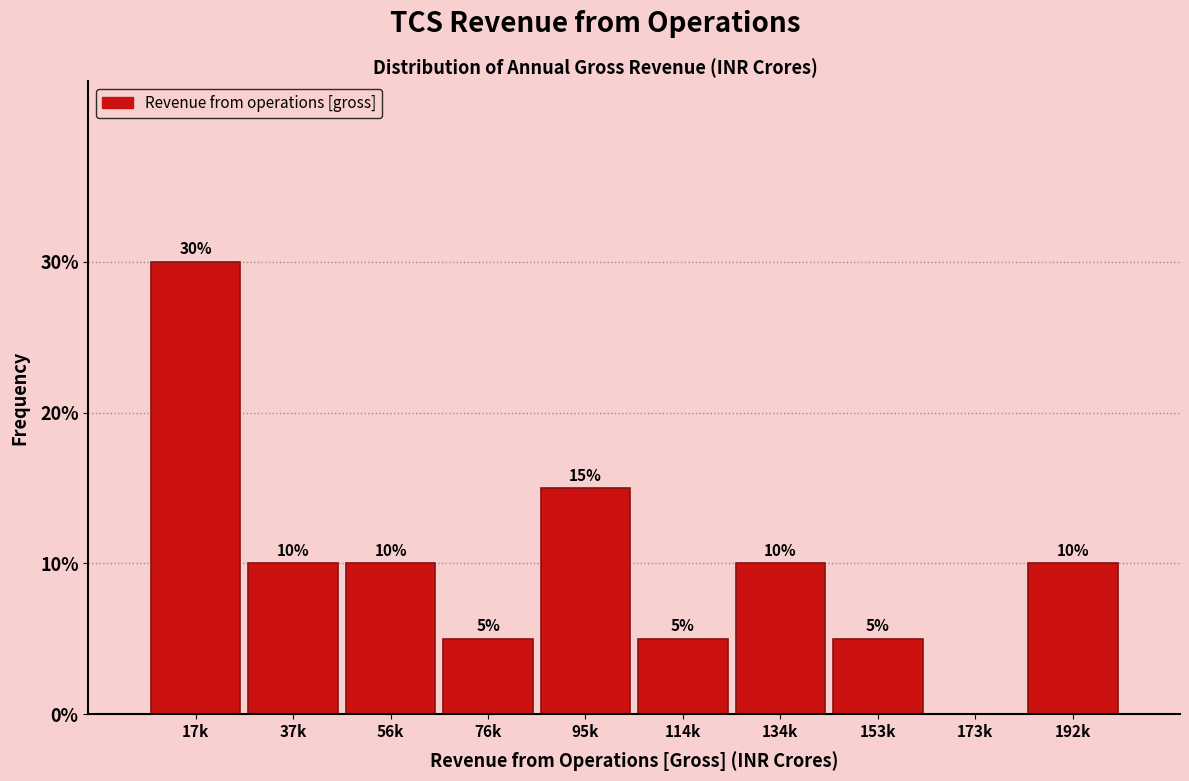

Reading right to left, what are all the values shown in this chart?

192k=10	173k=0	153k=5	134k=10	114k=5	95k=15	76k=5	56k=10	37k=10	17k=30